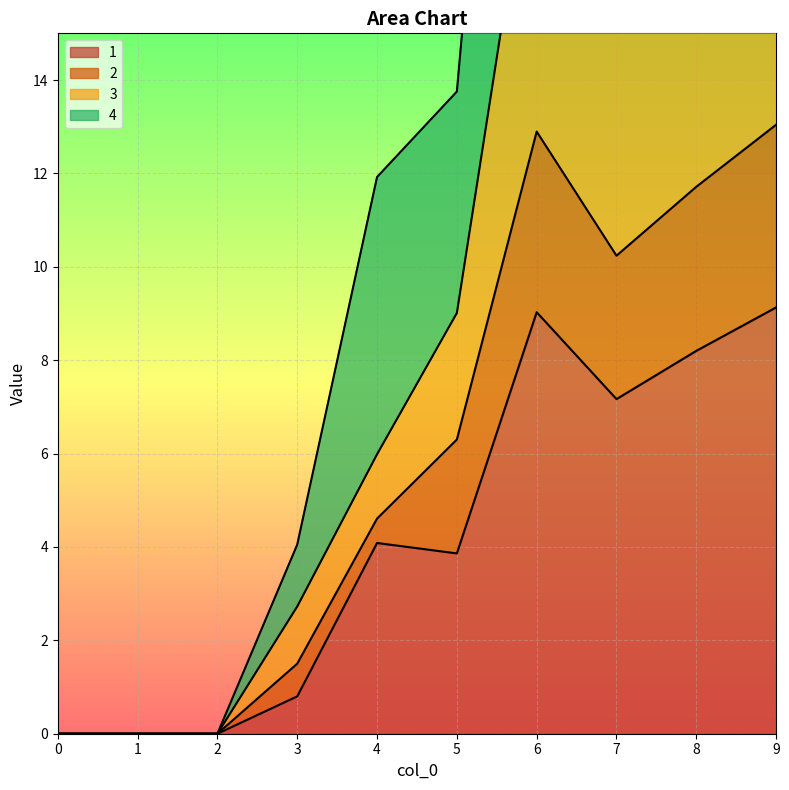

In 4, how many points are lower than both neighbors (excluding endpoints)?

1